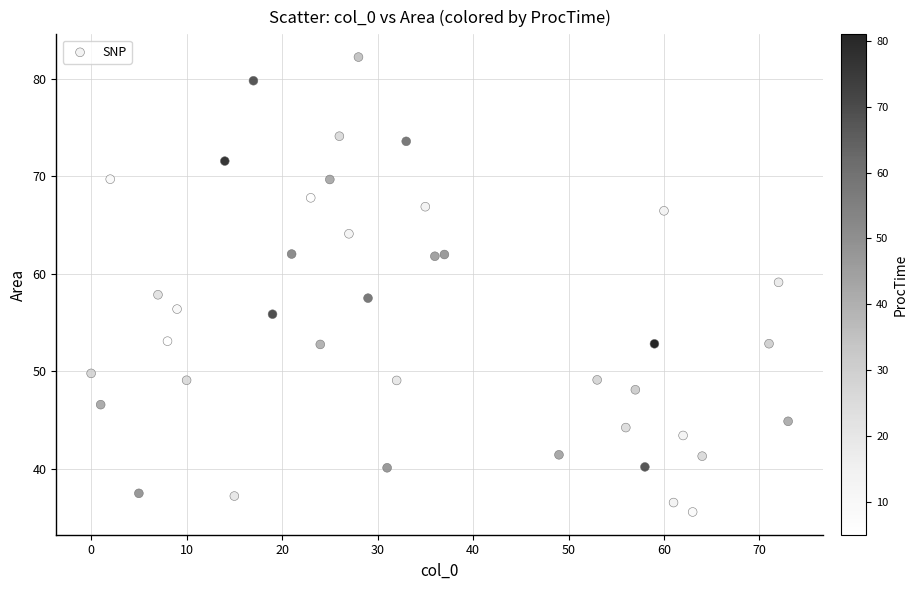

What is the range of Y values (max minus min)?

46.7